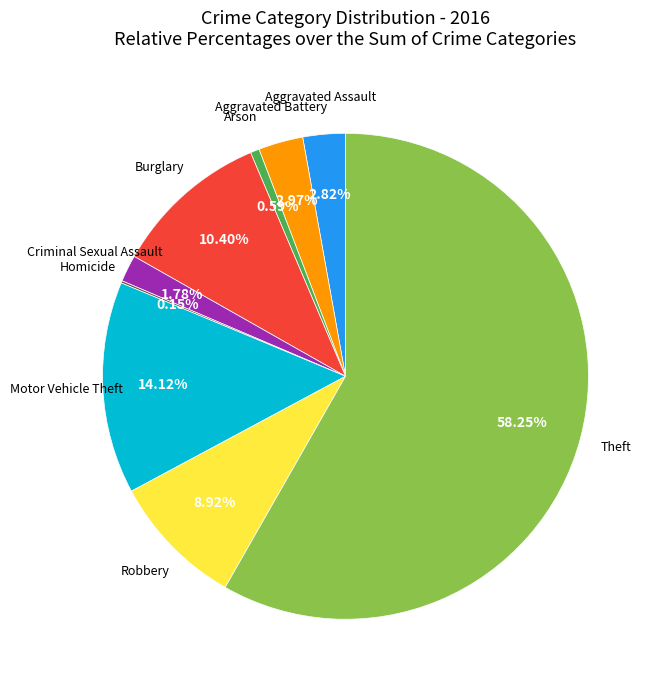

Which slice is the largest?

Theft